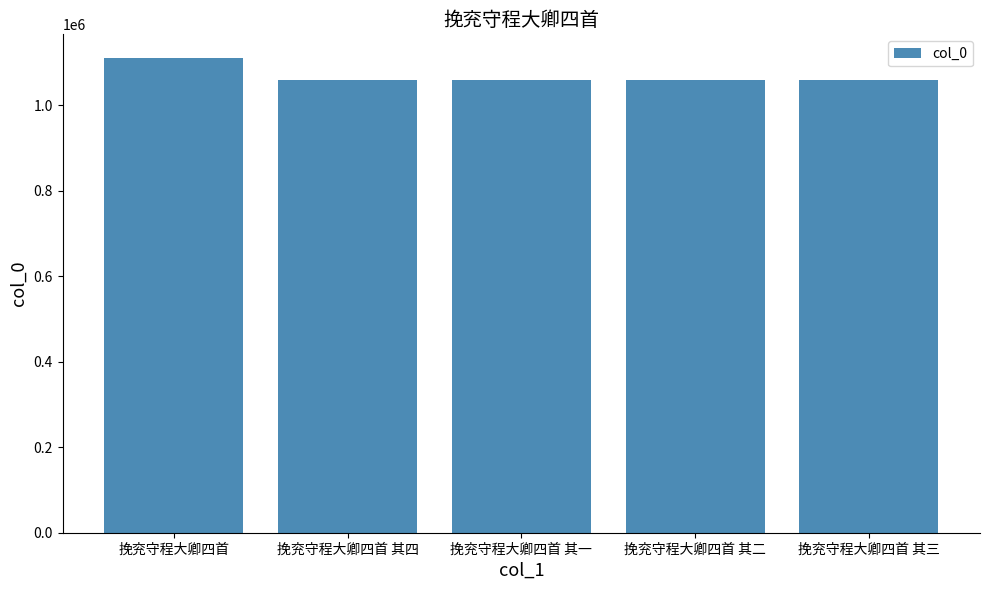

What is the change in value from 挽兖守程大卿四首 to 挽兖守程大卿四首 其一?

-51395